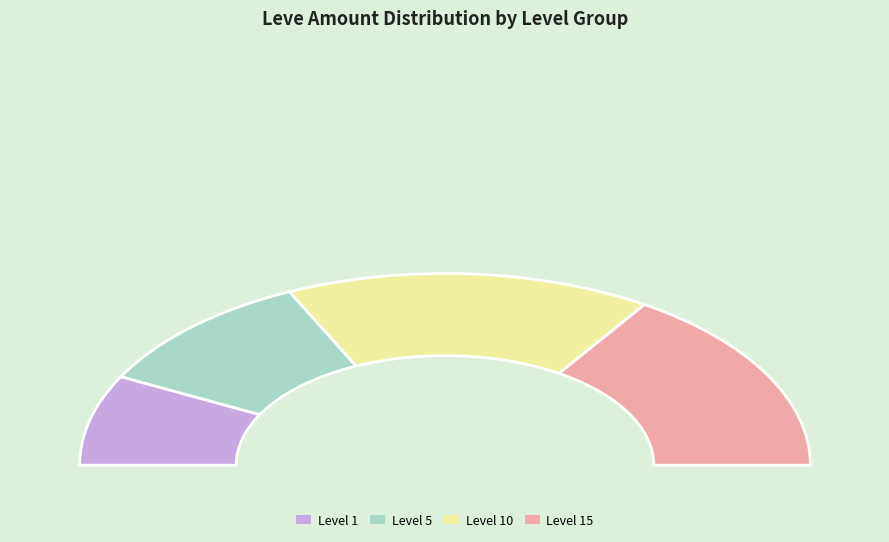

Is Iron Doming Hammer the majority of the pie?

No